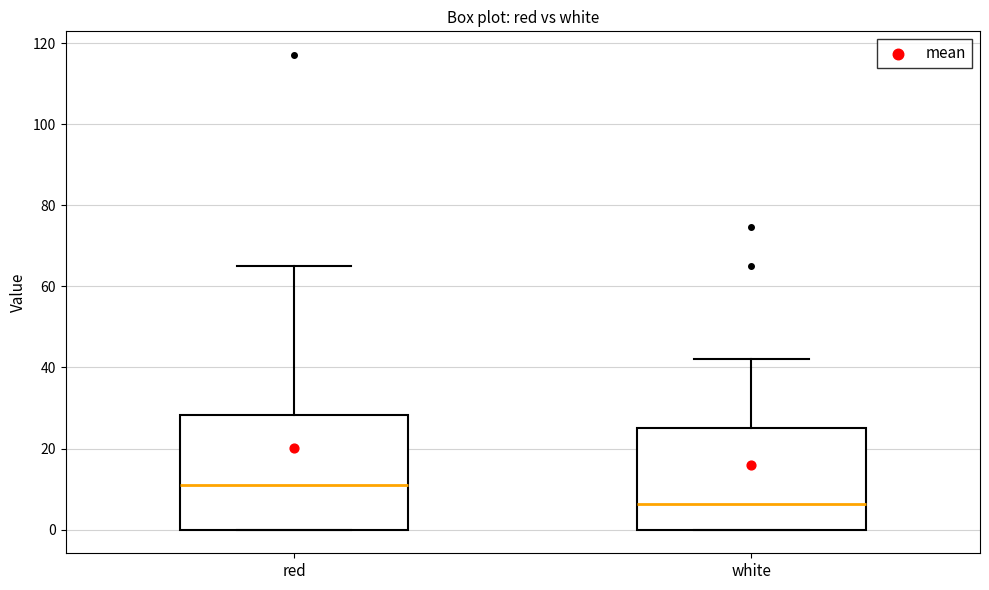

Reading left to right, transcribe this box plot: for each box, give where its median line is, the range the box spans, and where its two whiskers end, as read against the y-axis. The values are not printed on the chart, so give them approximately, as read against the axis.

red: median 12, box 0 to 28, whiskers 0 to 64
white: median 6, box 0 to 24, whiskers 0 to 42